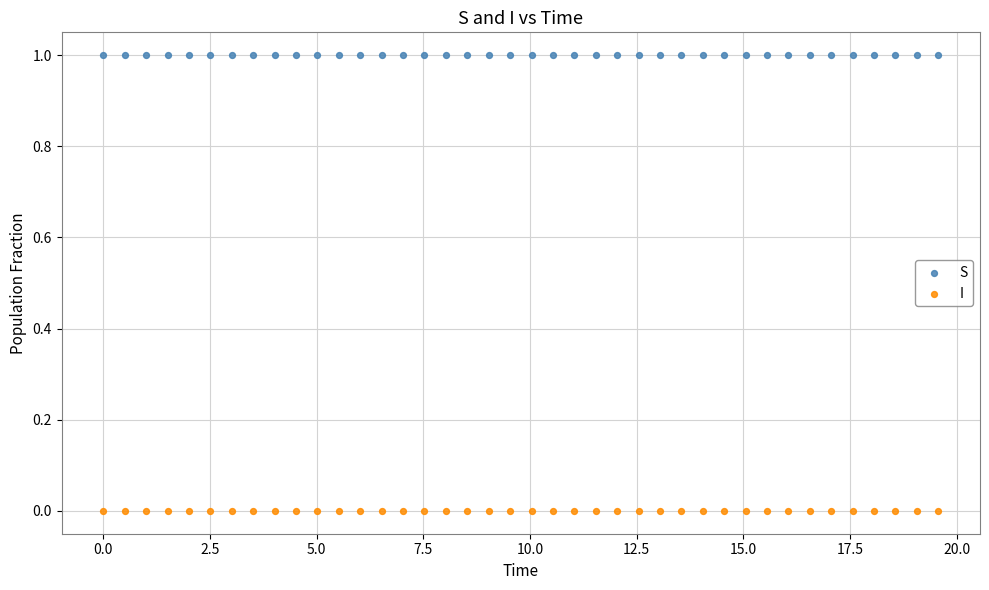

Across all data points, what is the range of X values (max minus min)?

19.6